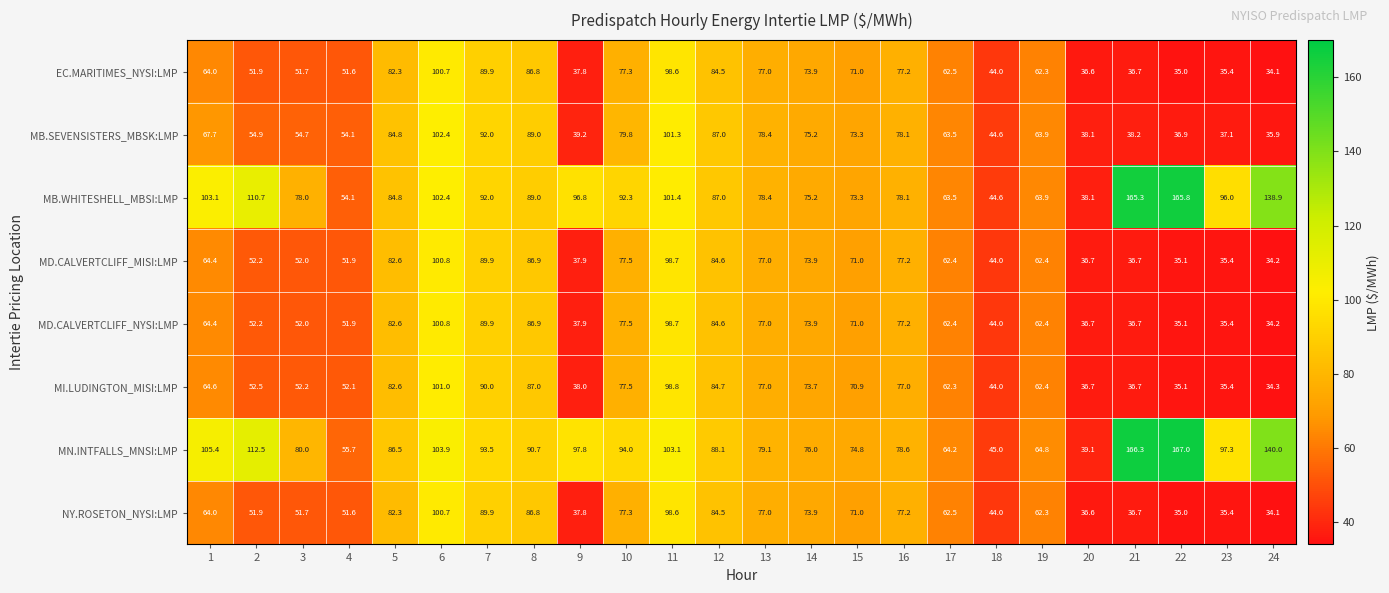

List the labels in order of MB.WHITESHELL_MBSI:LMP value, largest first.

22, 21, 24, 2, 1, 6, 11, 9, 23, 10, 7, 8, 12, 5, 13, 16, 3, 14, 15, 19, 17, 4, 18, 20